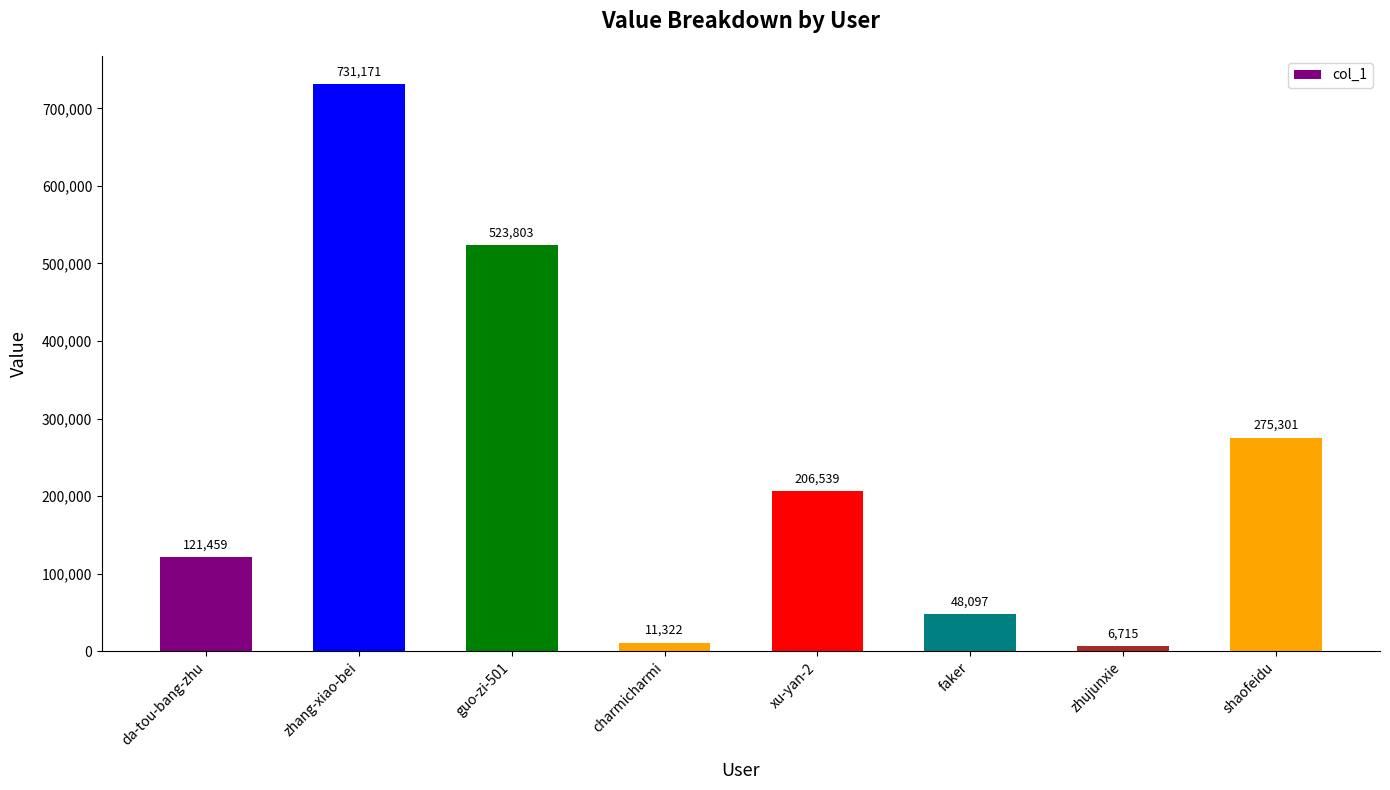

At which label does the data first exceed 206539?

zhang-xiao-bei